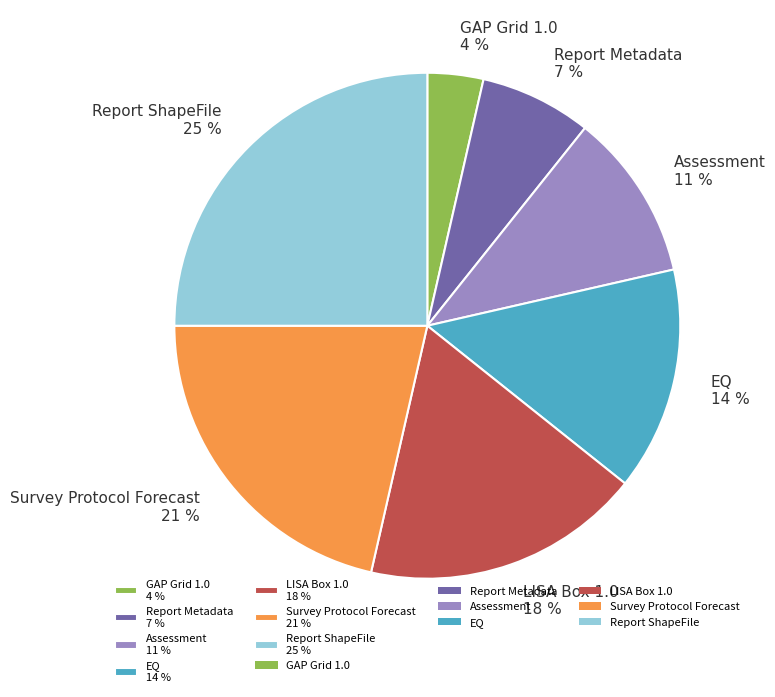

To the nearest percent, what percentage of the pie is Assessment?

11%